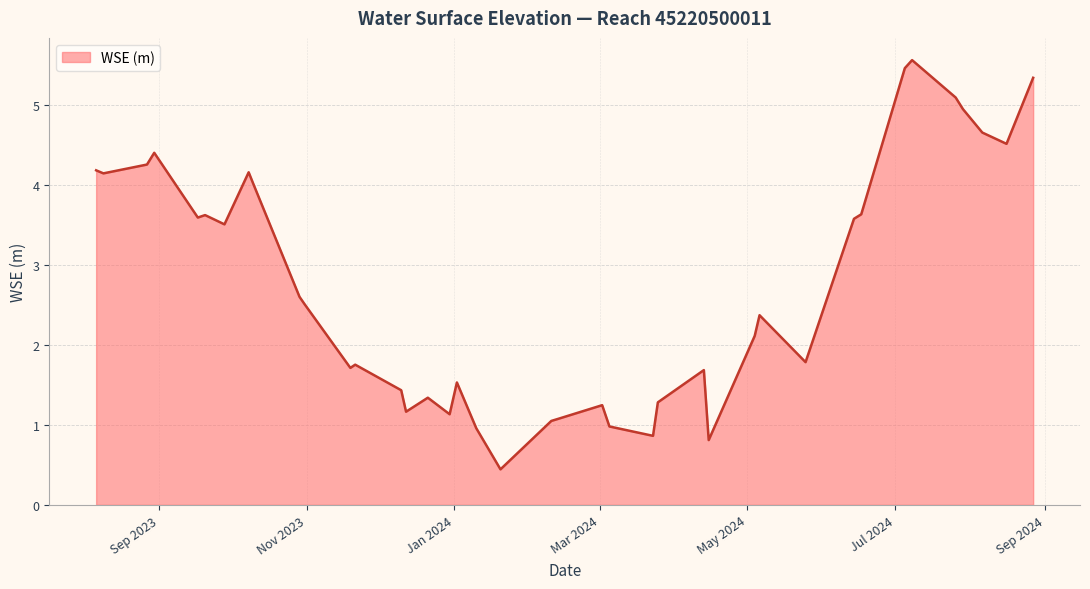

What is the smallest value displayed?

0.4